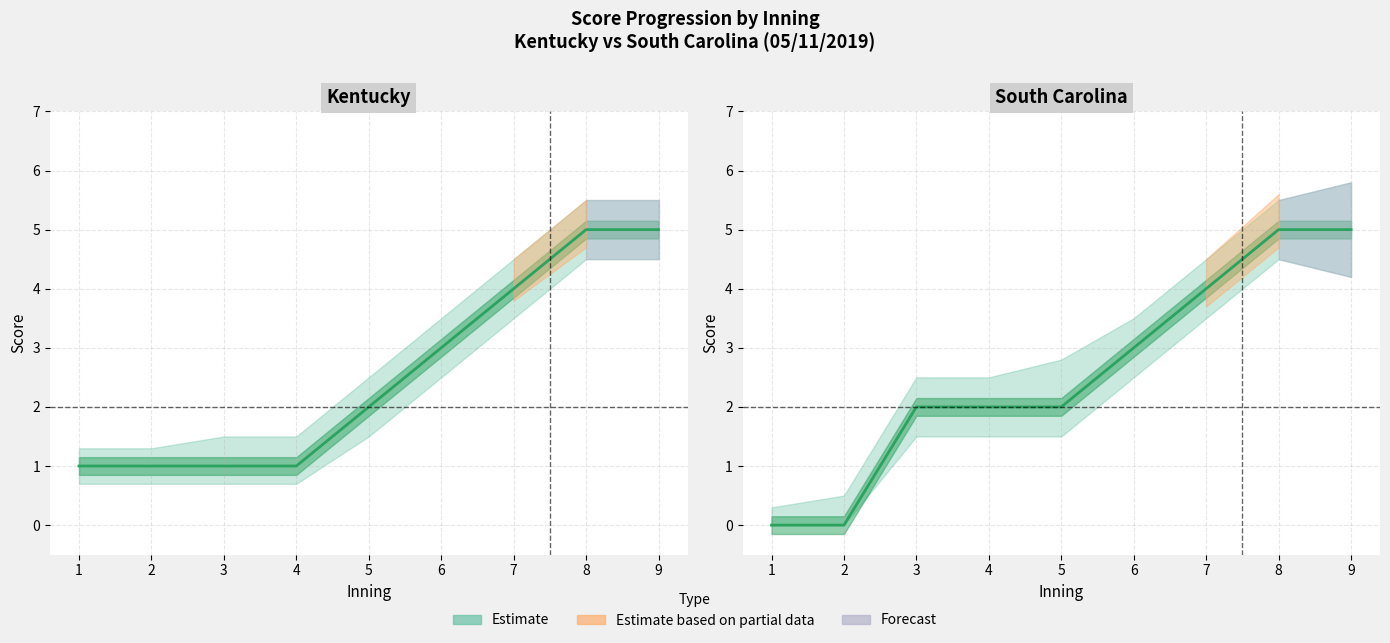

The value at 8 is 9. True or false?

False